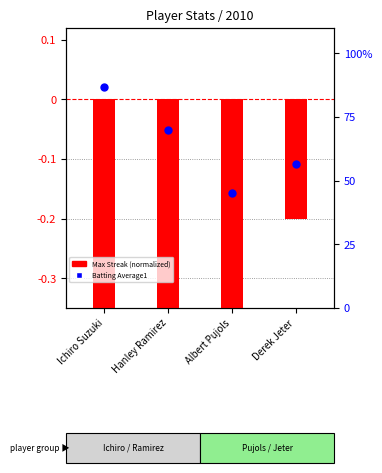

What are all the series names shown in the legend?

Max Streak (normalized), Batting Average1